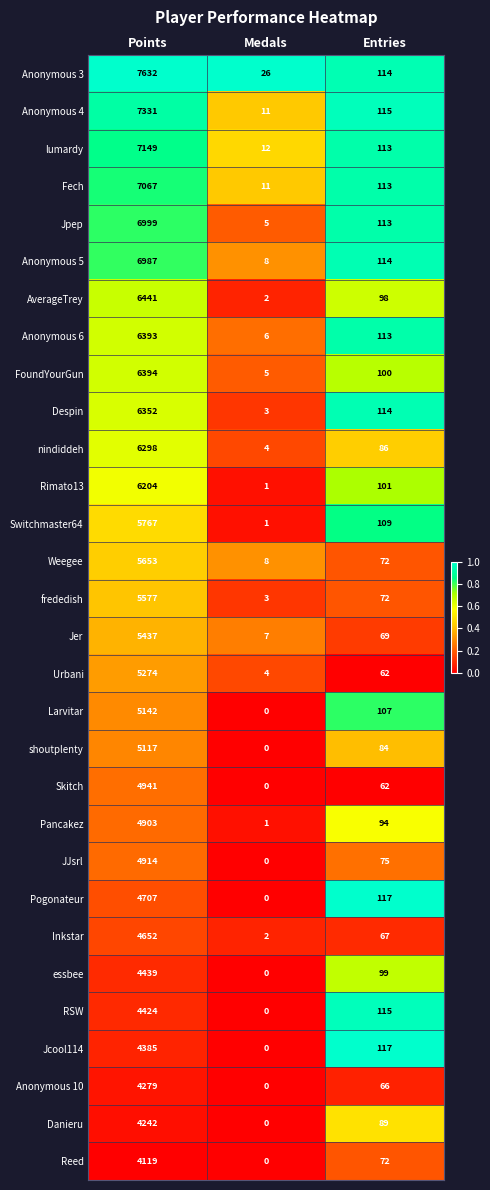

What is the difference between the highest and lowest values at Points?

3513